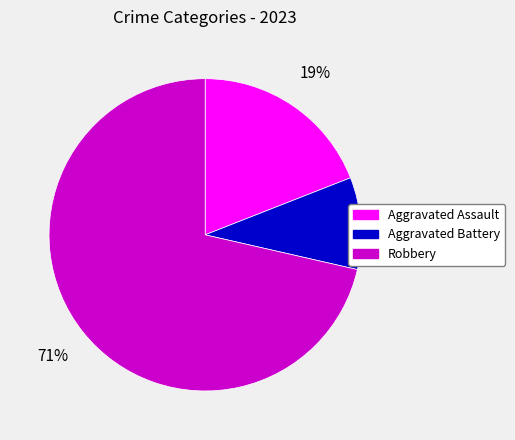

Which category has the biggest portion of the pie?

Robbery